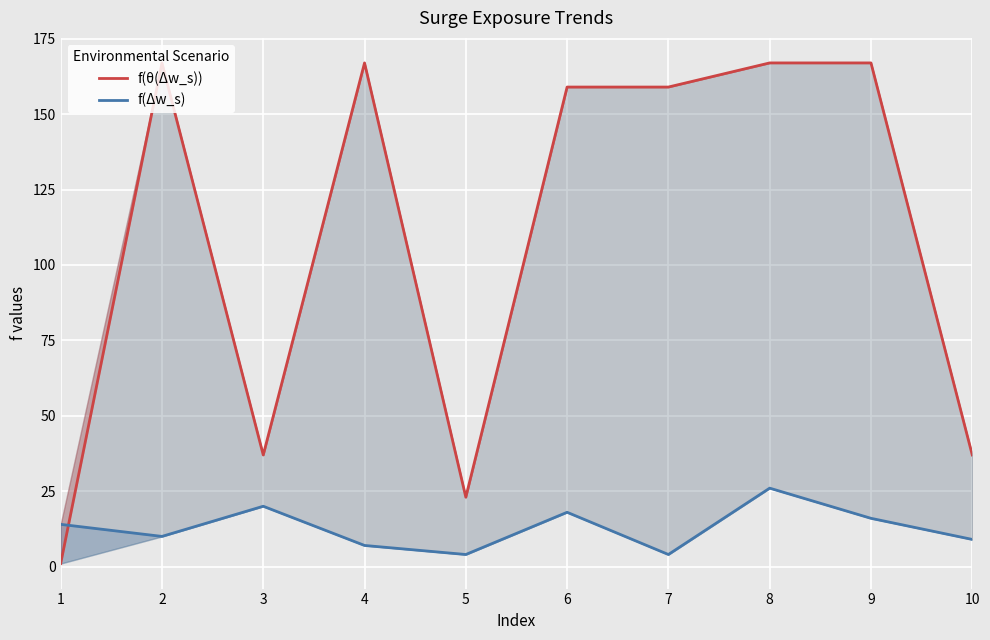

What is the value of the f(θ(Δw_s)) point at the 1st from the left?

1